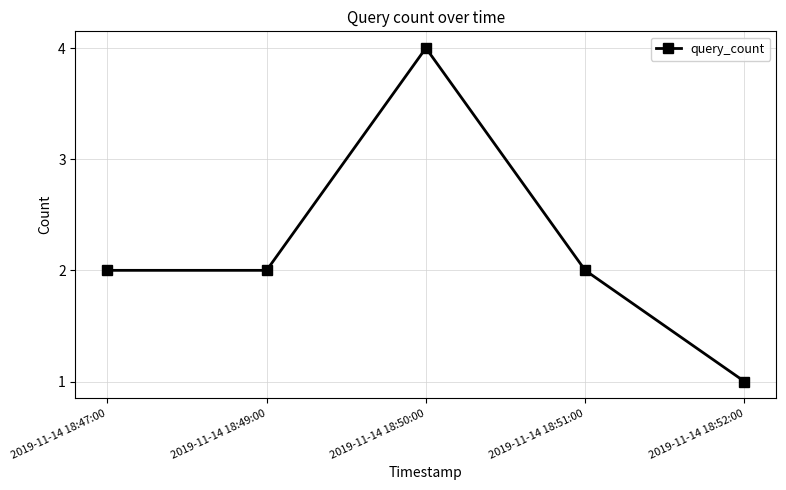

What is the difference between the values at 2019-11-14 18:50:00 and 2019-11-14 18:52:00?

3